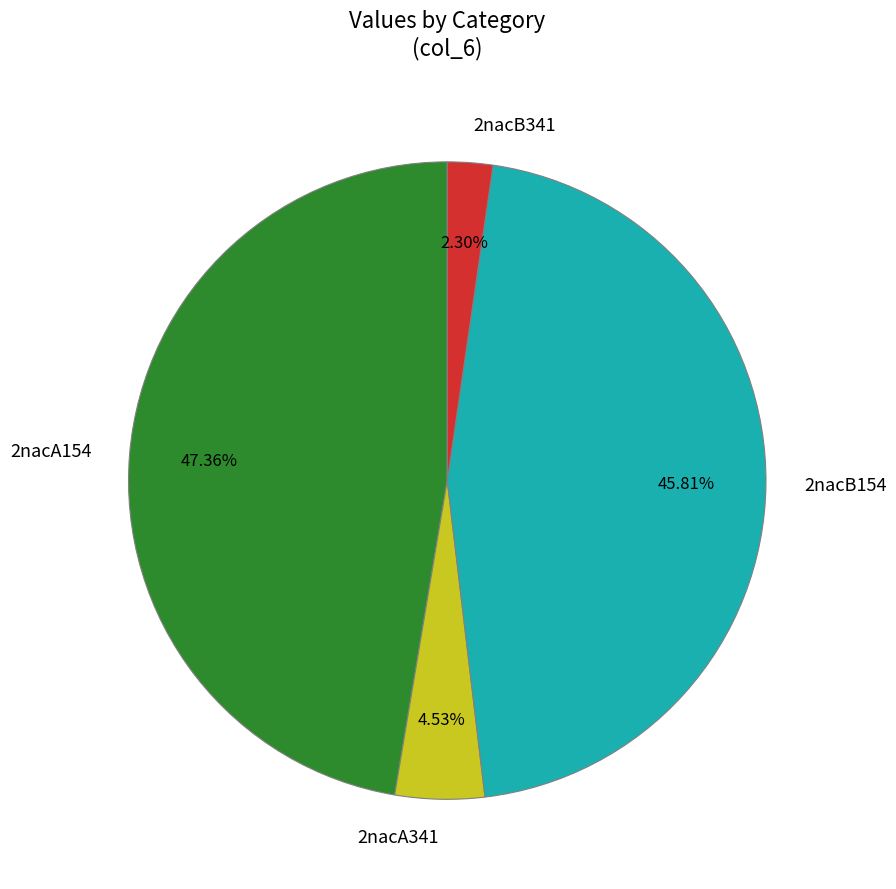

Between 2nacA341 and 2nacA154, which is larger?

2nacA154